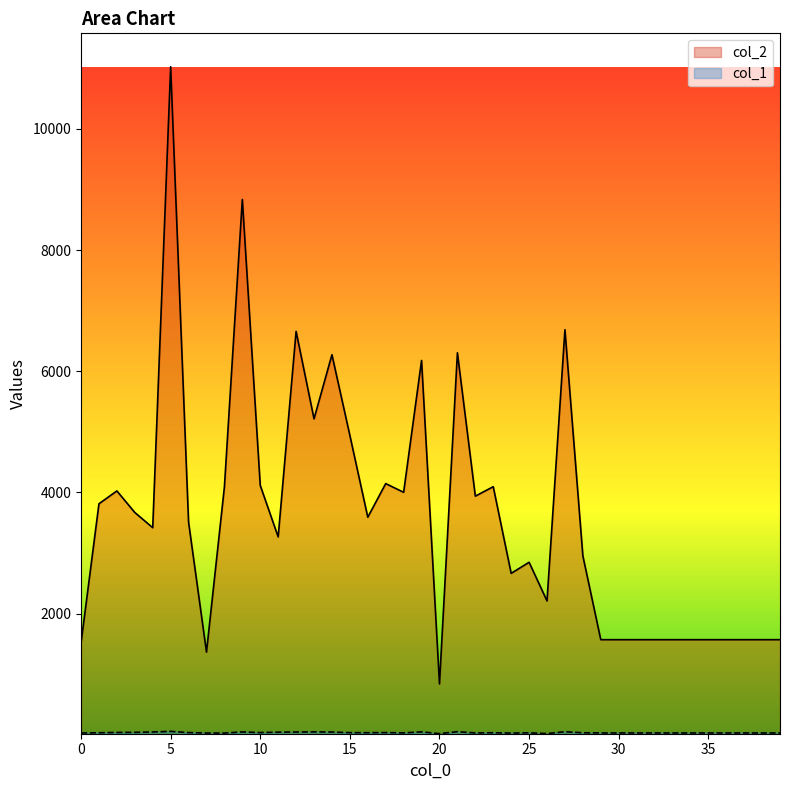

What is the value of the col_1 point at the 14th from the left?

46